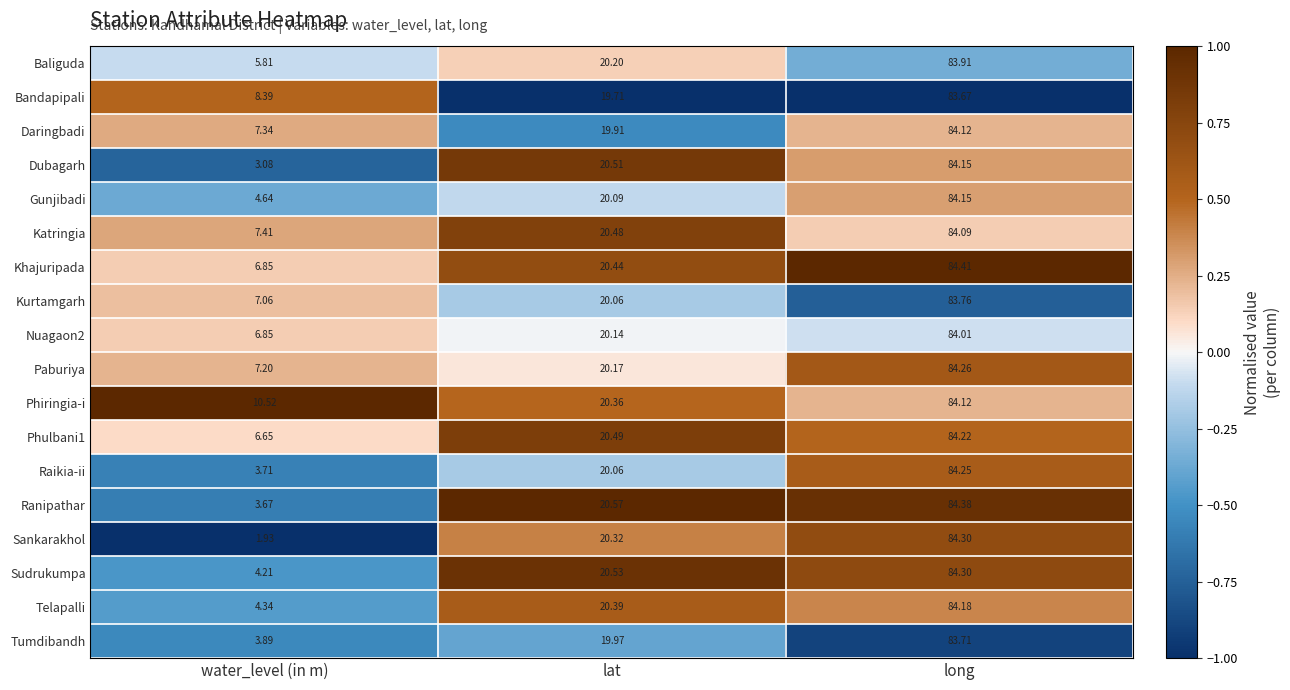

How many data points does each series have?

3